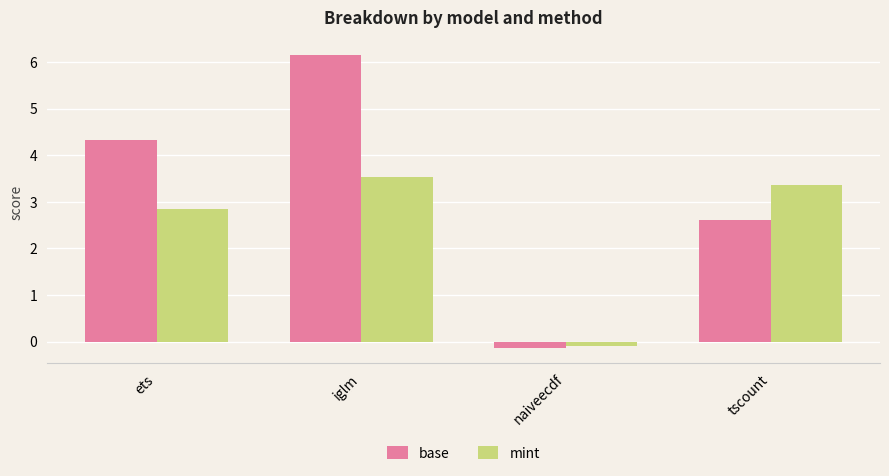

What is the value of the base bar at the 2nd from the left?

6.1